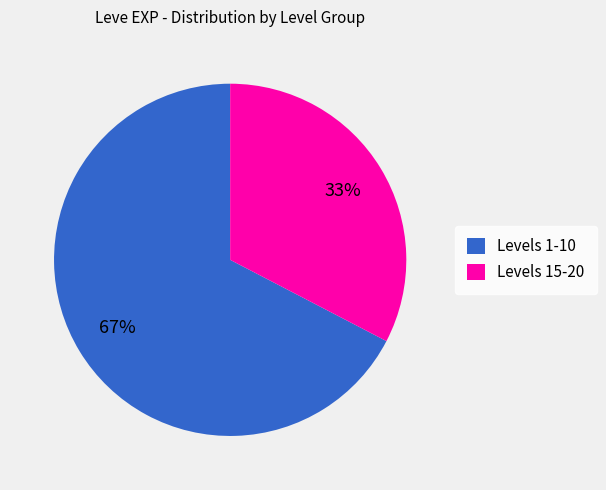

How many slices are in this pie chart?

2